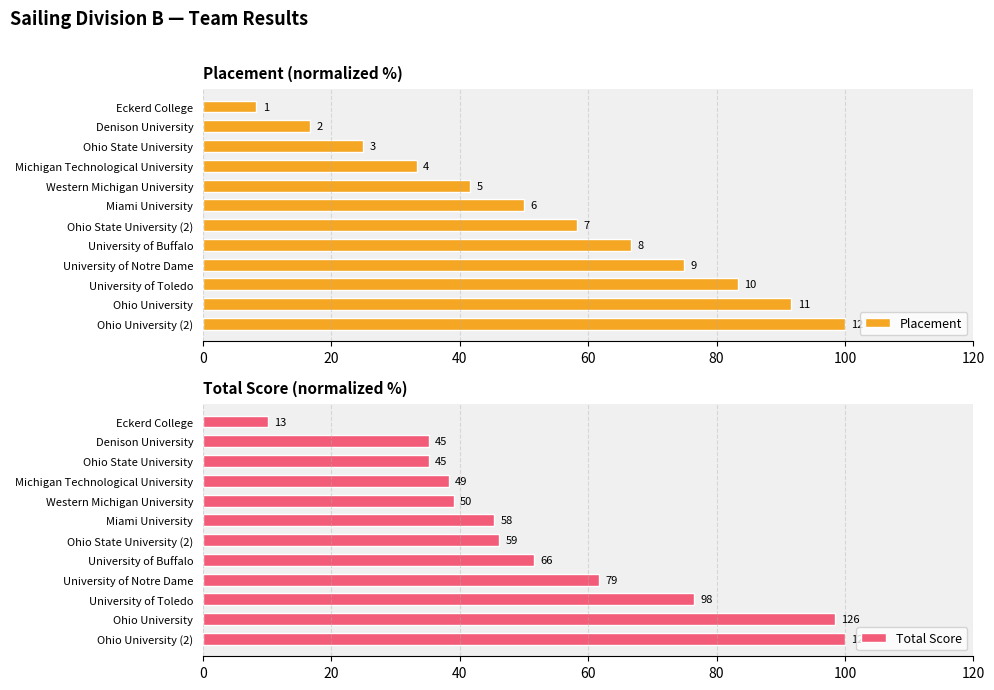

What is the difference between the maximum and minimum values in the Total Score series?

89.8